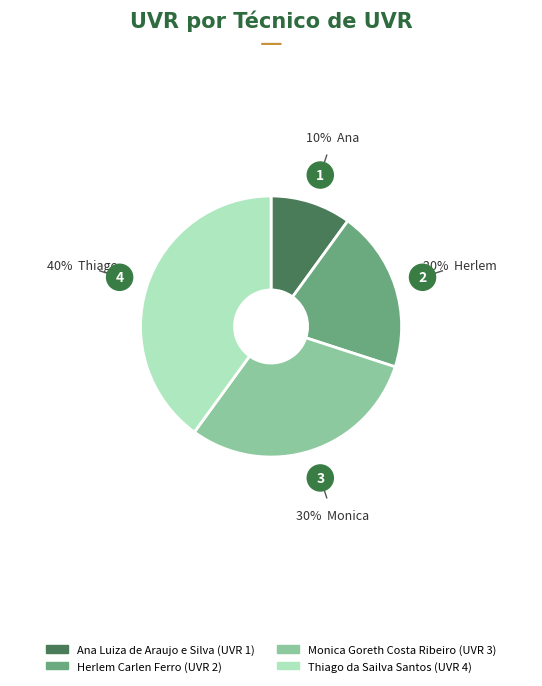

What is the smallest slice in the pie chart?

Ana Luiza de Araujo e Silva